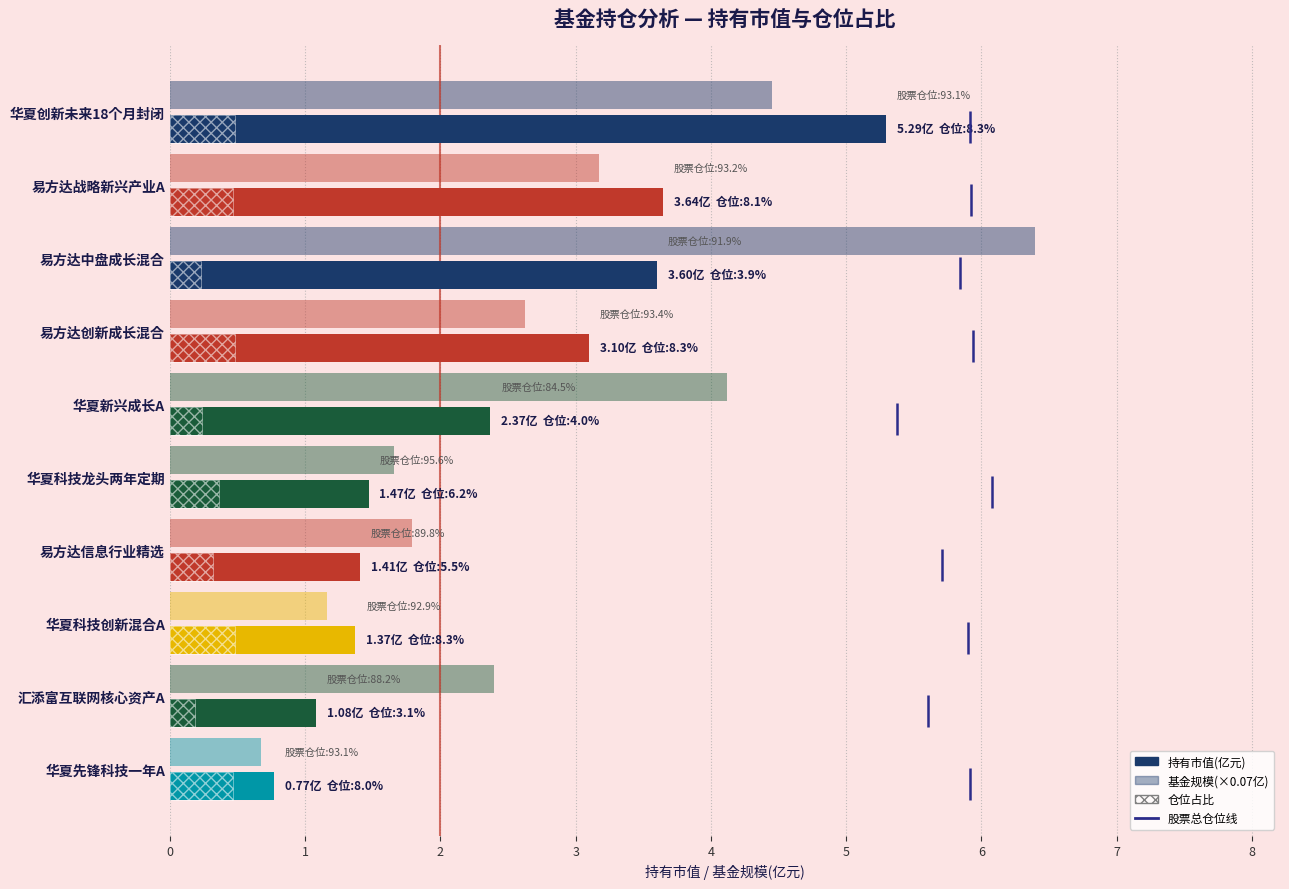

What is the spread (max minus min) of values at 易方达信息行业精选?

1.5